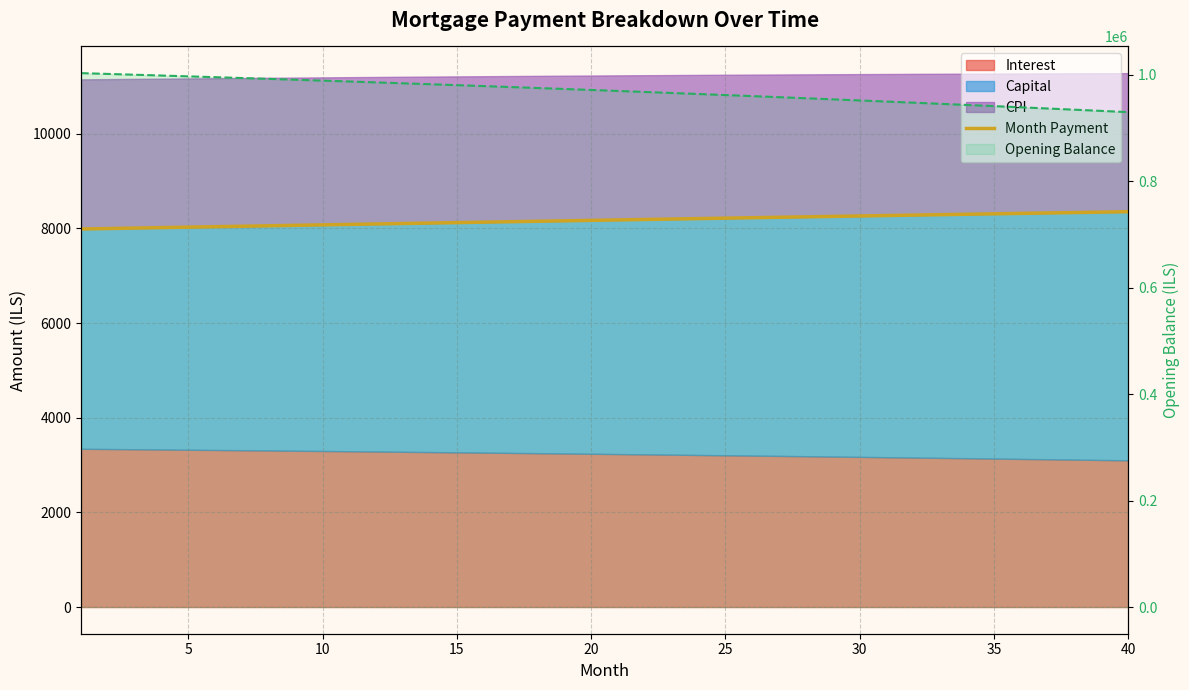

Reading left to right, list all the values displayed in this chart.

Month Payment: 7988.2	7997.9	8007.7	8017.4	8027.1	8036.8	8046.5	8056.1	8065.8	8075.4	8085.0	8094.6	8104.1	8113.6	8123.2	8132.6	8142.1	8151.6	8161.0	8170.4	8179.8	8189.1	8198.5	8207.8	8217.1	8226.3	8235.6	8244.8	8254.0	8263.2	8272.3	8281.4	8290.5	8299.6	8308.6	8317.7	8326.7	8335.6	8344.6	8353.5
Opening Balance (line): 1003166.7	1001684.4	1000182.6	998661.3	997120.3	995559.6	993979.0	992378.3	990757.6	989116.7	987455.4	985773.7	984071.4	982348.5	980604.8	978840.2	977054.6	975247.8	973419.9	971570.5	969699.7	967807.3	965893.2	963957.3	961999.4	960019.4	958017.3	955992.9	953946.0	951876.6	949784.5	947669.6	945531.8	943370.9	941186.9	938979.6	936748.9	934494.6	932216.7	929915.0